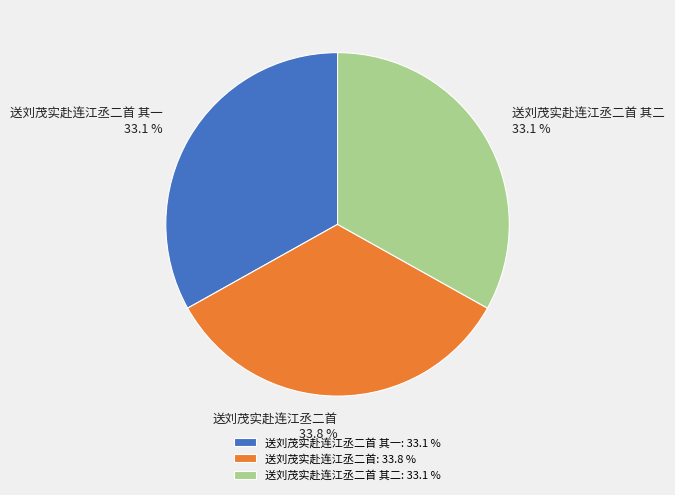

To the nearest percent, what is the average slice percentage?

33%